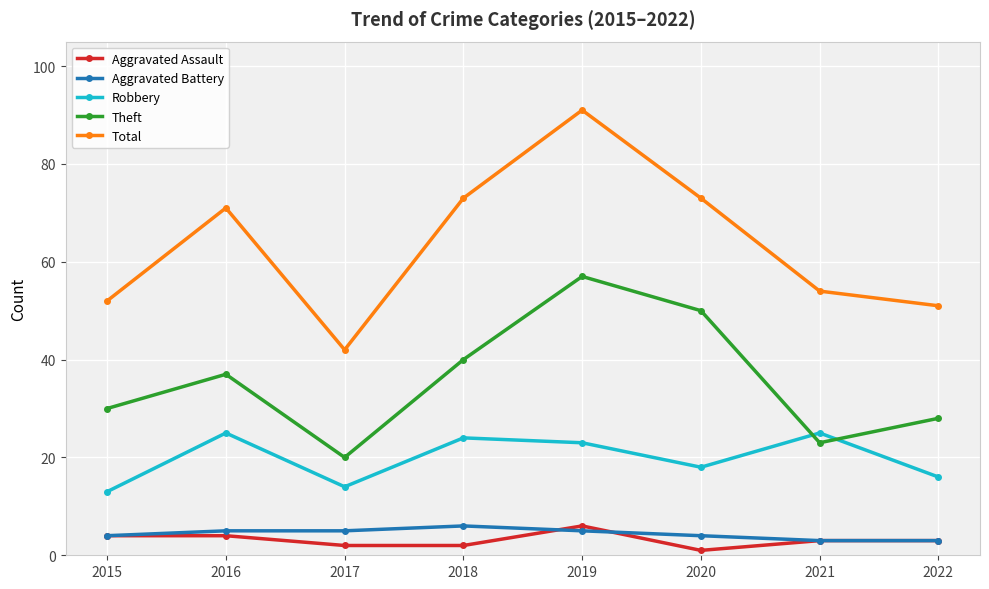

True or false: Aggravated Assault and Theft intersect in this chart.

False